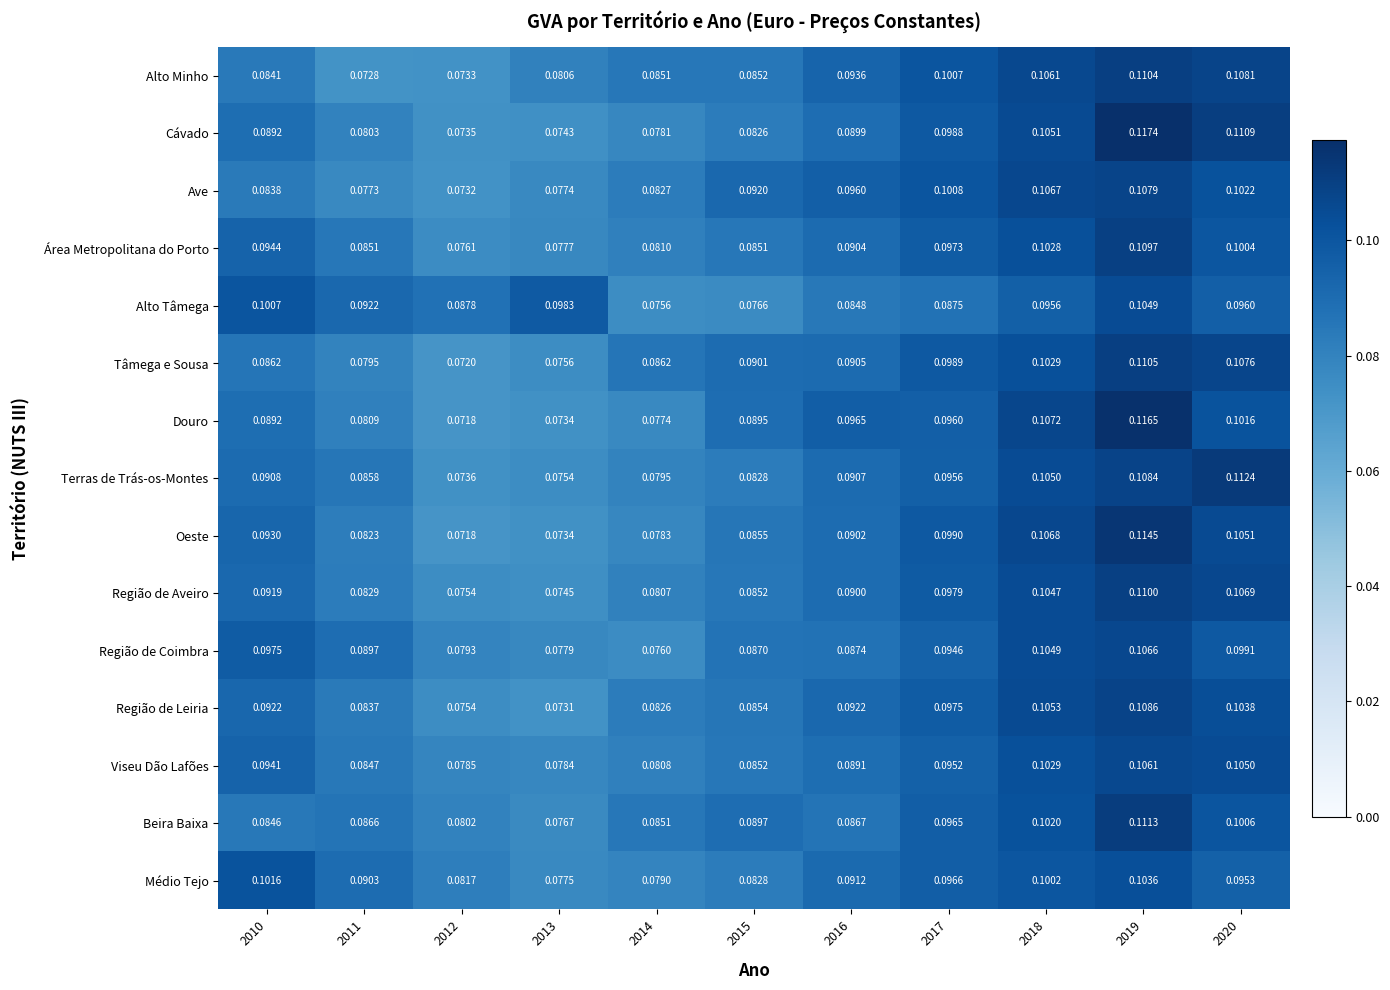

Rank the series by their maximum value, from lowest to highest.

Médio Tejo, Alto Tâmega, Viseu Dão Lafões, Região de Coimbra, Ave, Região de Leiria, Área Metropolitana do Porto, Região de Aveiro, Alto Minho, Tâmega e Sousa, Beira Baixa, Terras de Trás-os-Montes, Oeste, Douro, Cávado